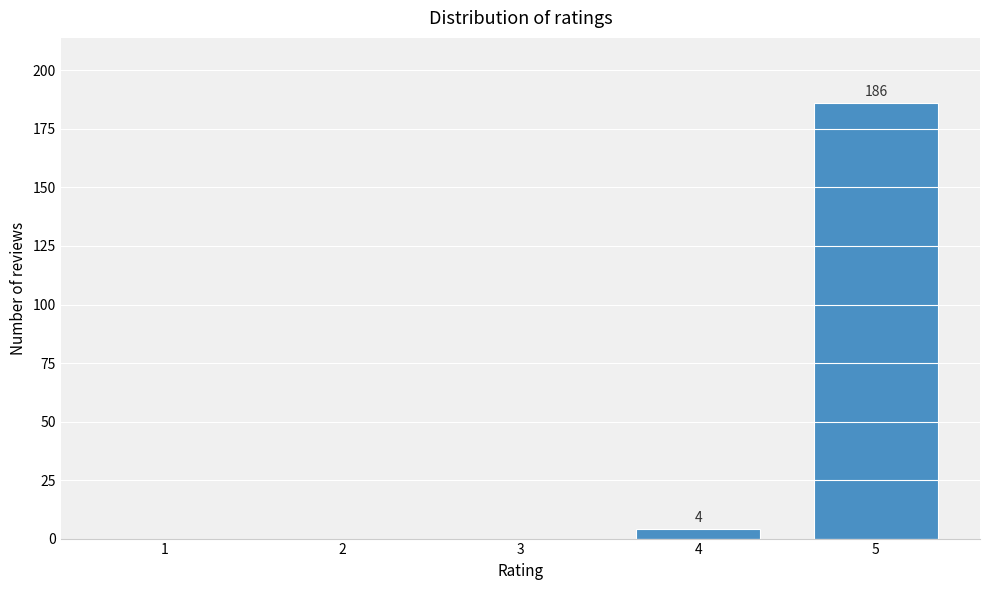

Reading left to right, transcribe all the data shown in this chart.

1=0	2=0	3=0	4=4	5=186